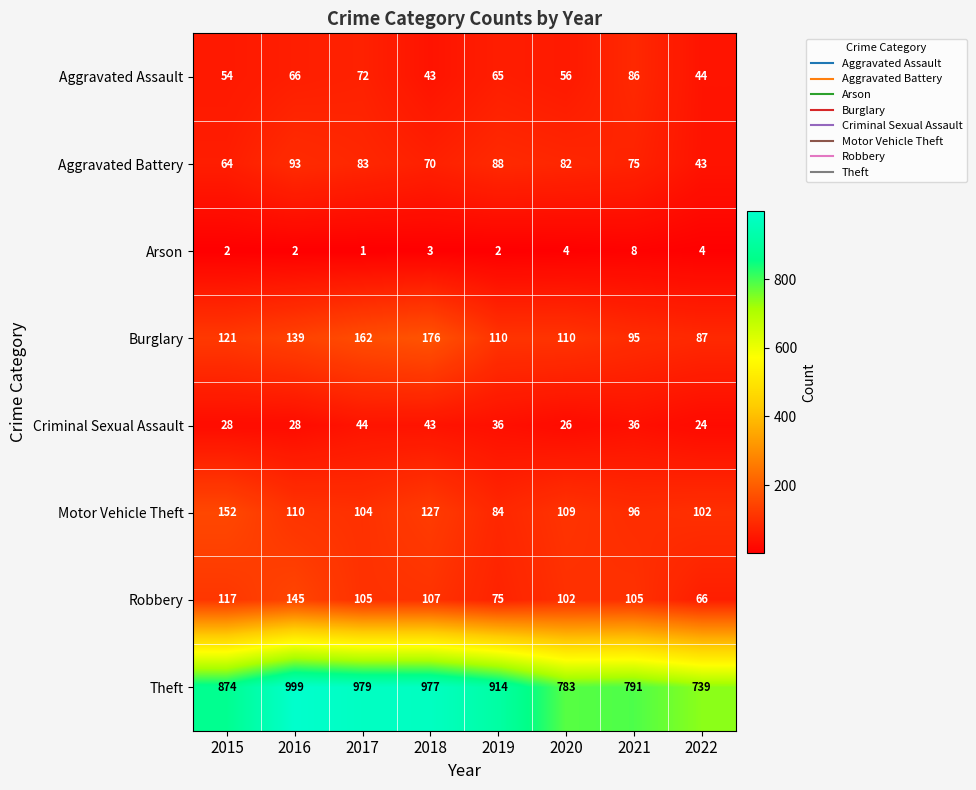

What is the sum of all Theft values?

7056